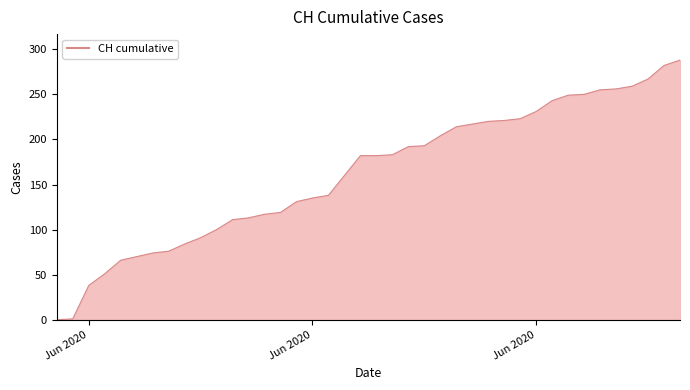

What is the greatest value displayed?

288